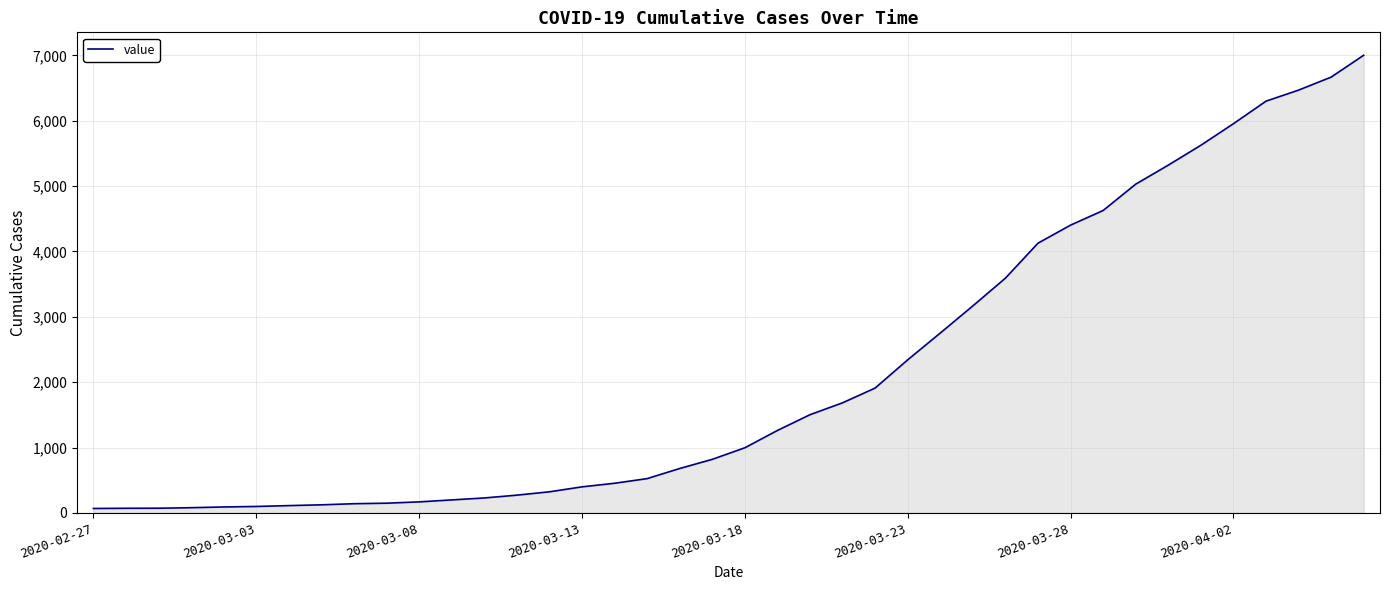

What is the difference between the maximum and minimum values?

6936